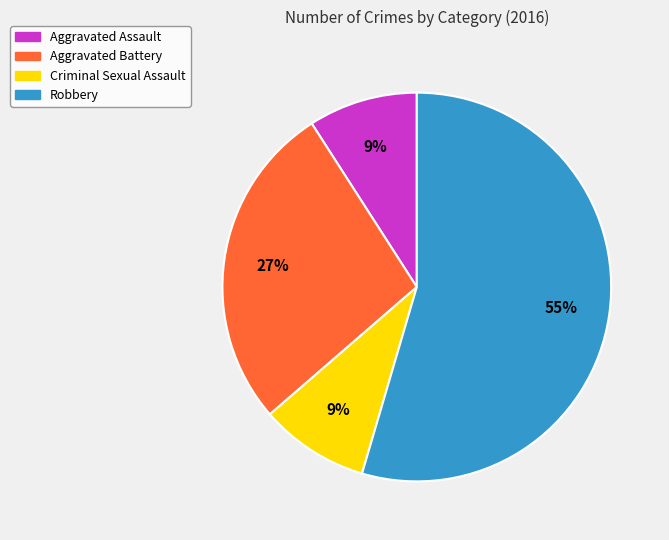

To the nearest percent, what percentage of the pie is Aggravated Assault?

9%